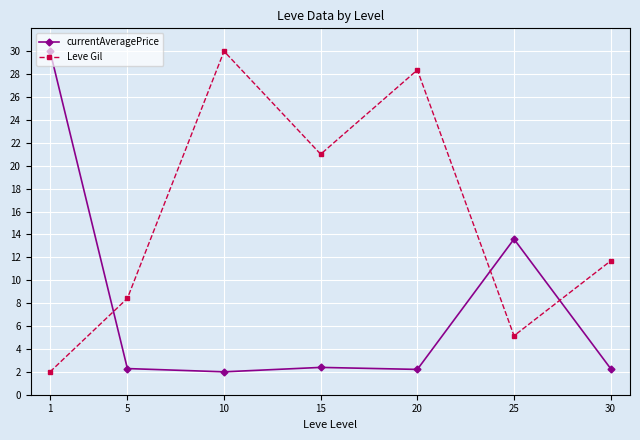

What are all the series names shown in the legend?

currentAveragePrice, Leve Gil